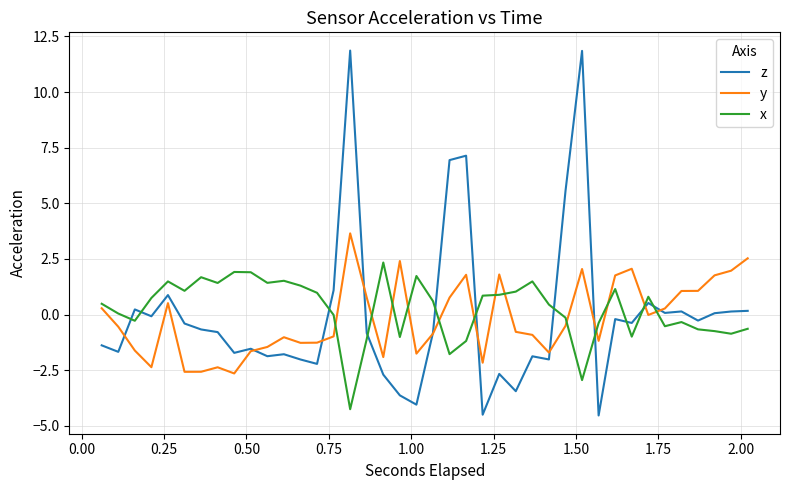

What is the highest value of the x series?

2.3